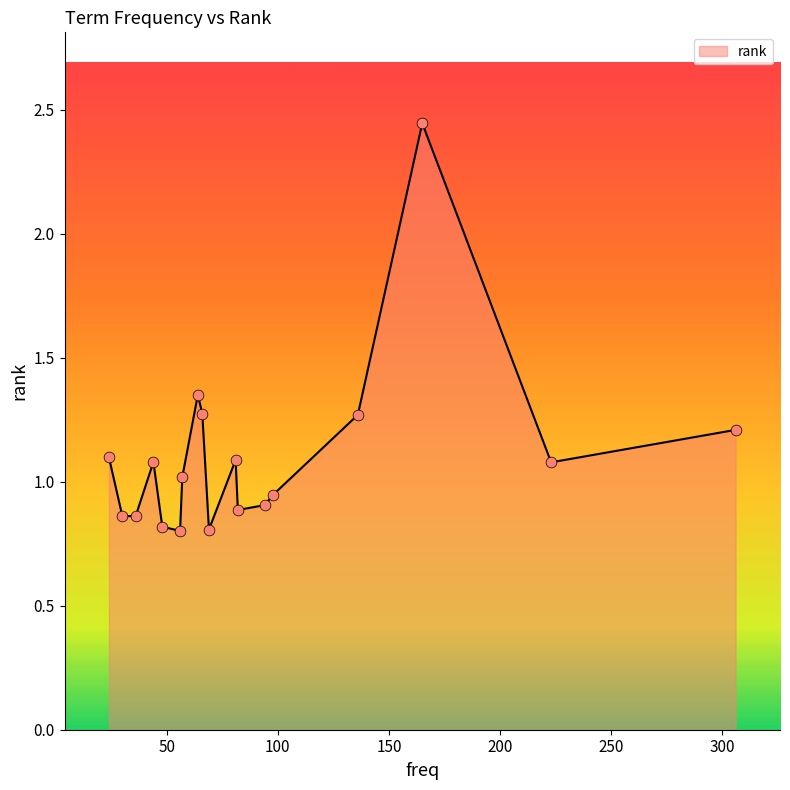

What is the minimum value shown in the chart?

0.8